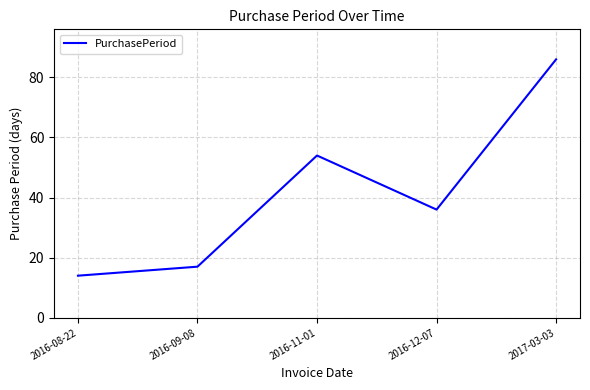

List the labels in order of value, largest first.

2017-03-03, 2016-11-01, 2016-12-07, 2016-09-08, 2016-08-22